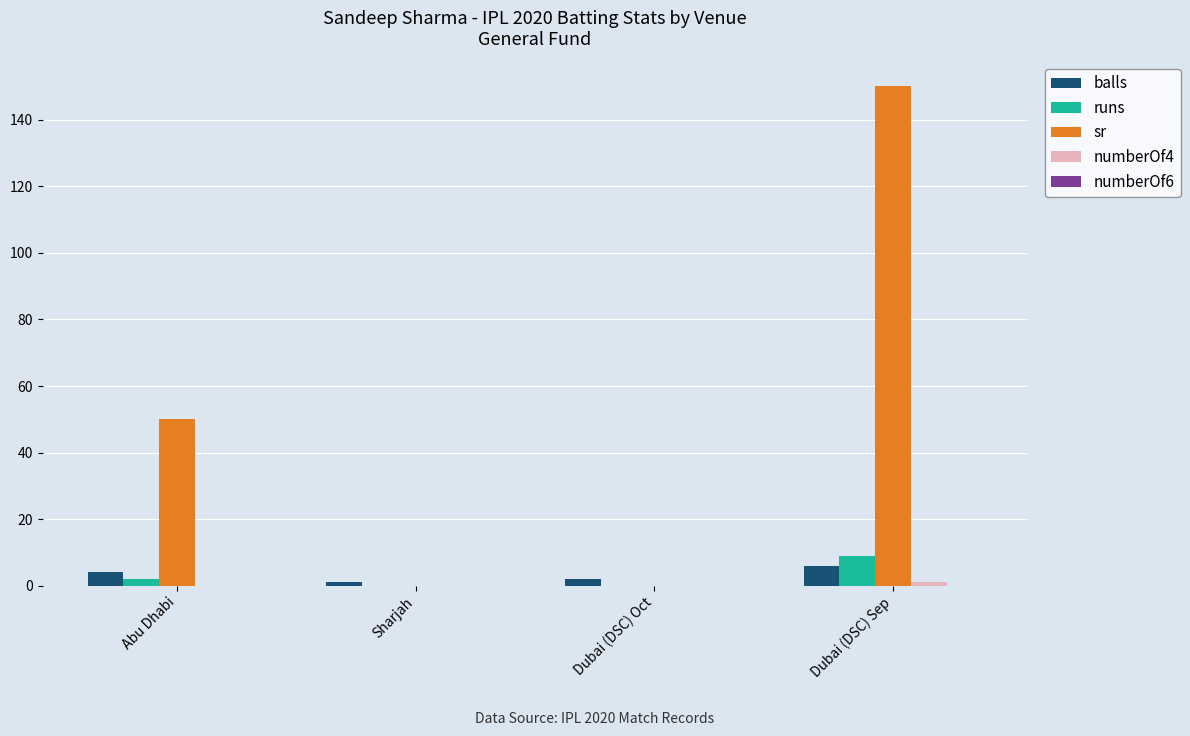

What is the sum of all sr values?

200